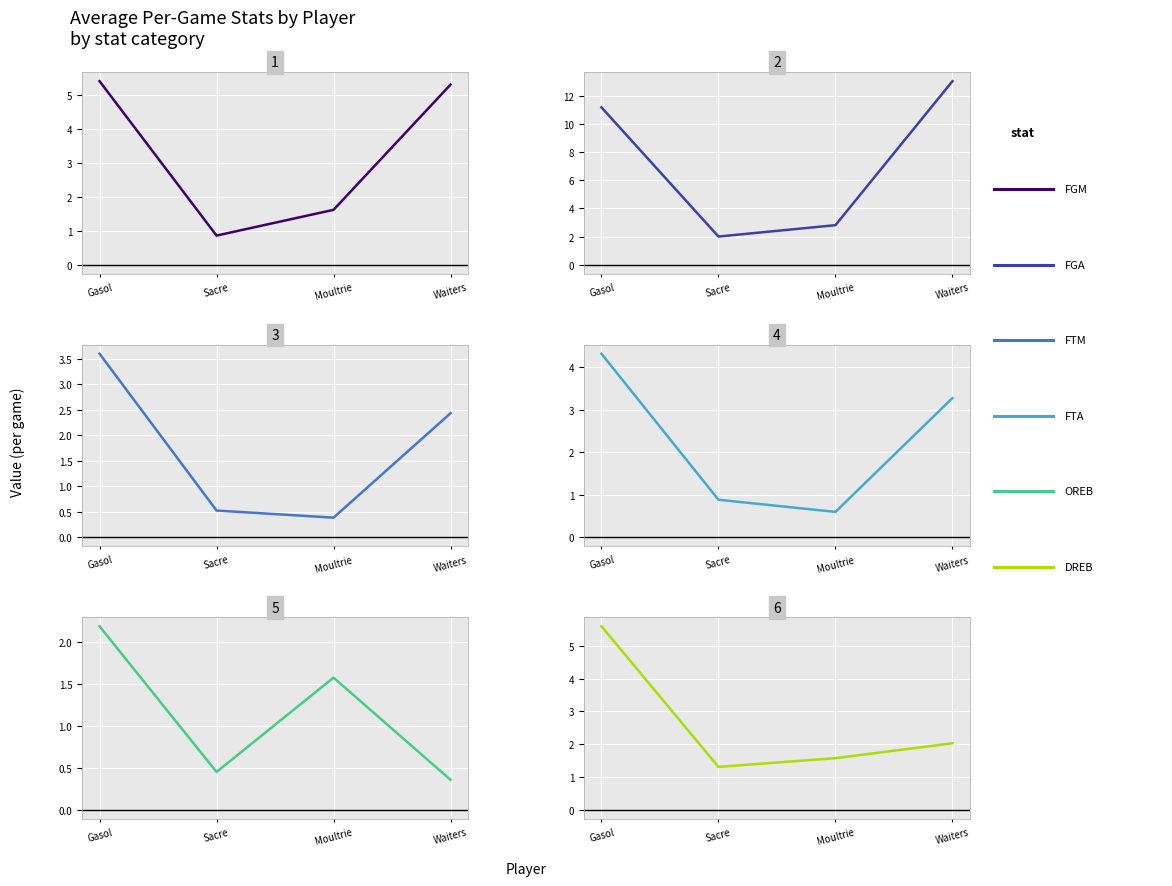

What is the value of the avg(FTA) point at the 4th from the left?

3.3